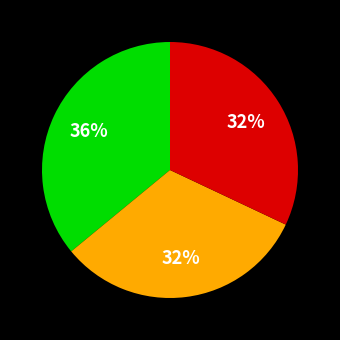

Is there any slice that represents more than half of the pie?

No